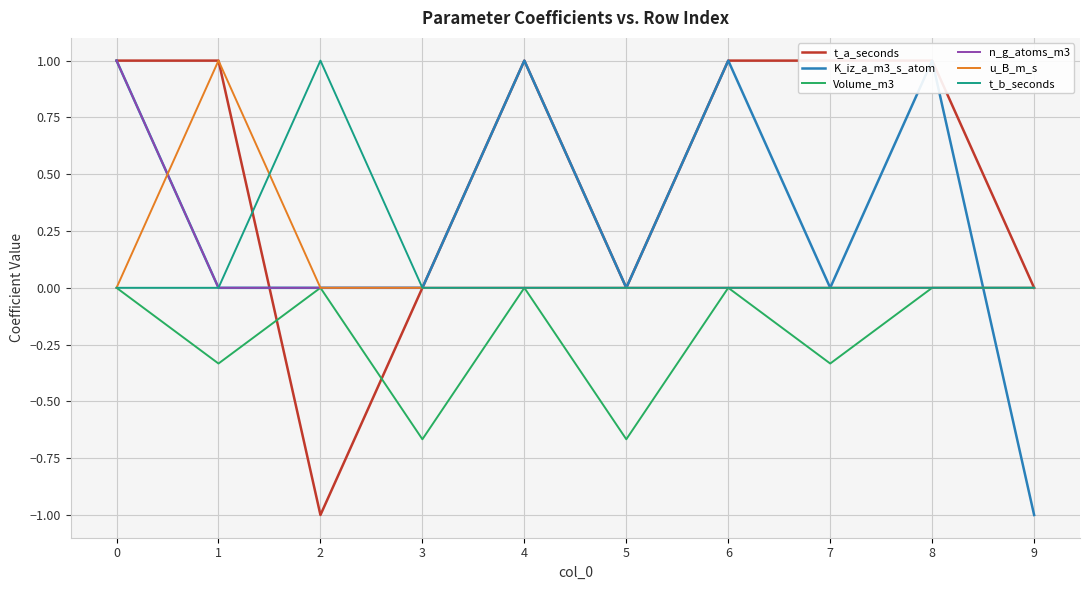

What are all the series names shown in the legend?

t_a_seconds, K_iz_a_m3_s_atom, Volume_m3, n_g_atoms_m3, u_B_m_s, t_b_seconds